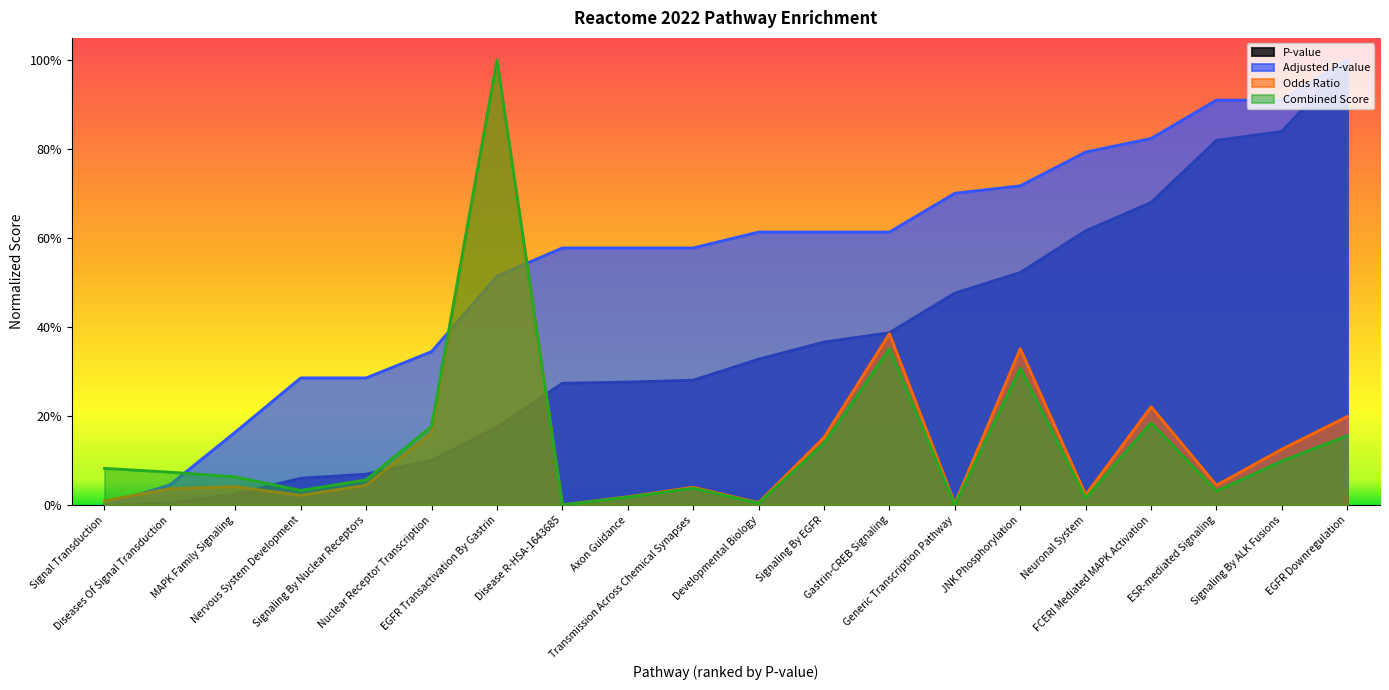

Which series changed the most between EGFR Transactivation By Gastrin and FCERI Mediated MAPK Activation?

Combined Score